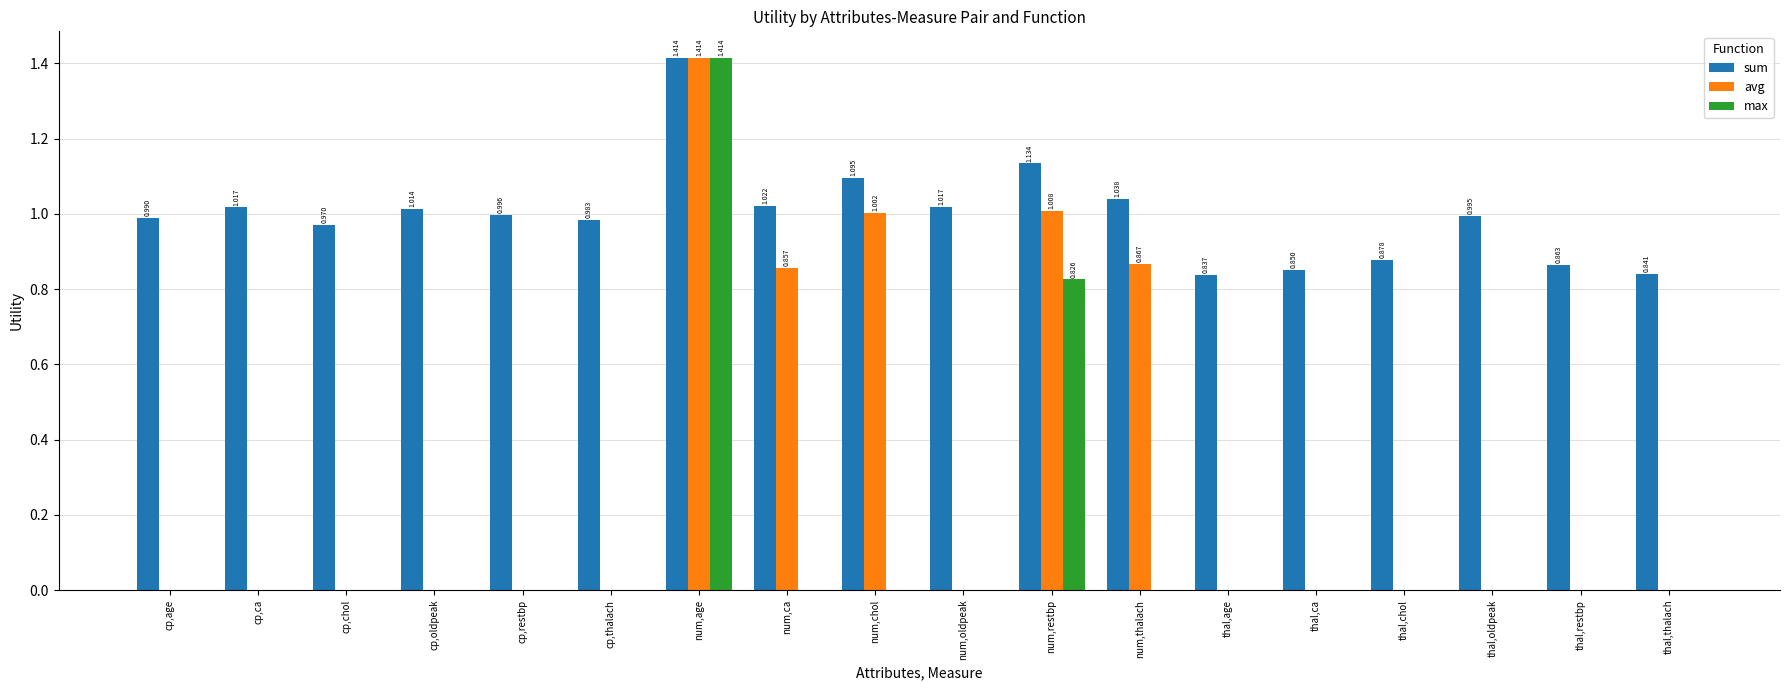

At which label does max reach its peak?

num,age